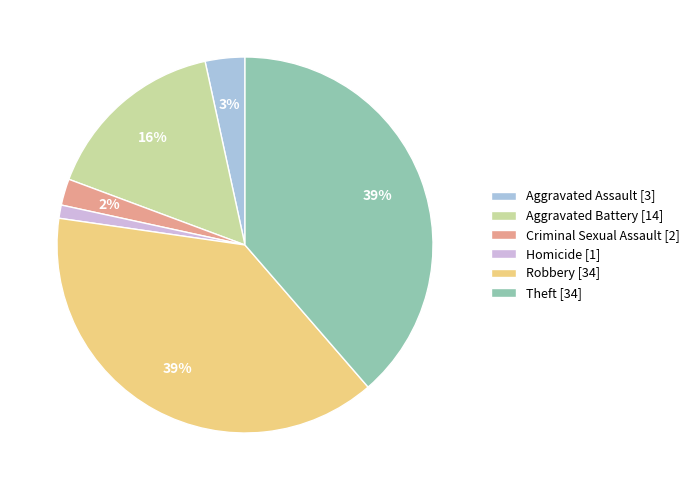

Does Robbery represent more than half of the total?

No